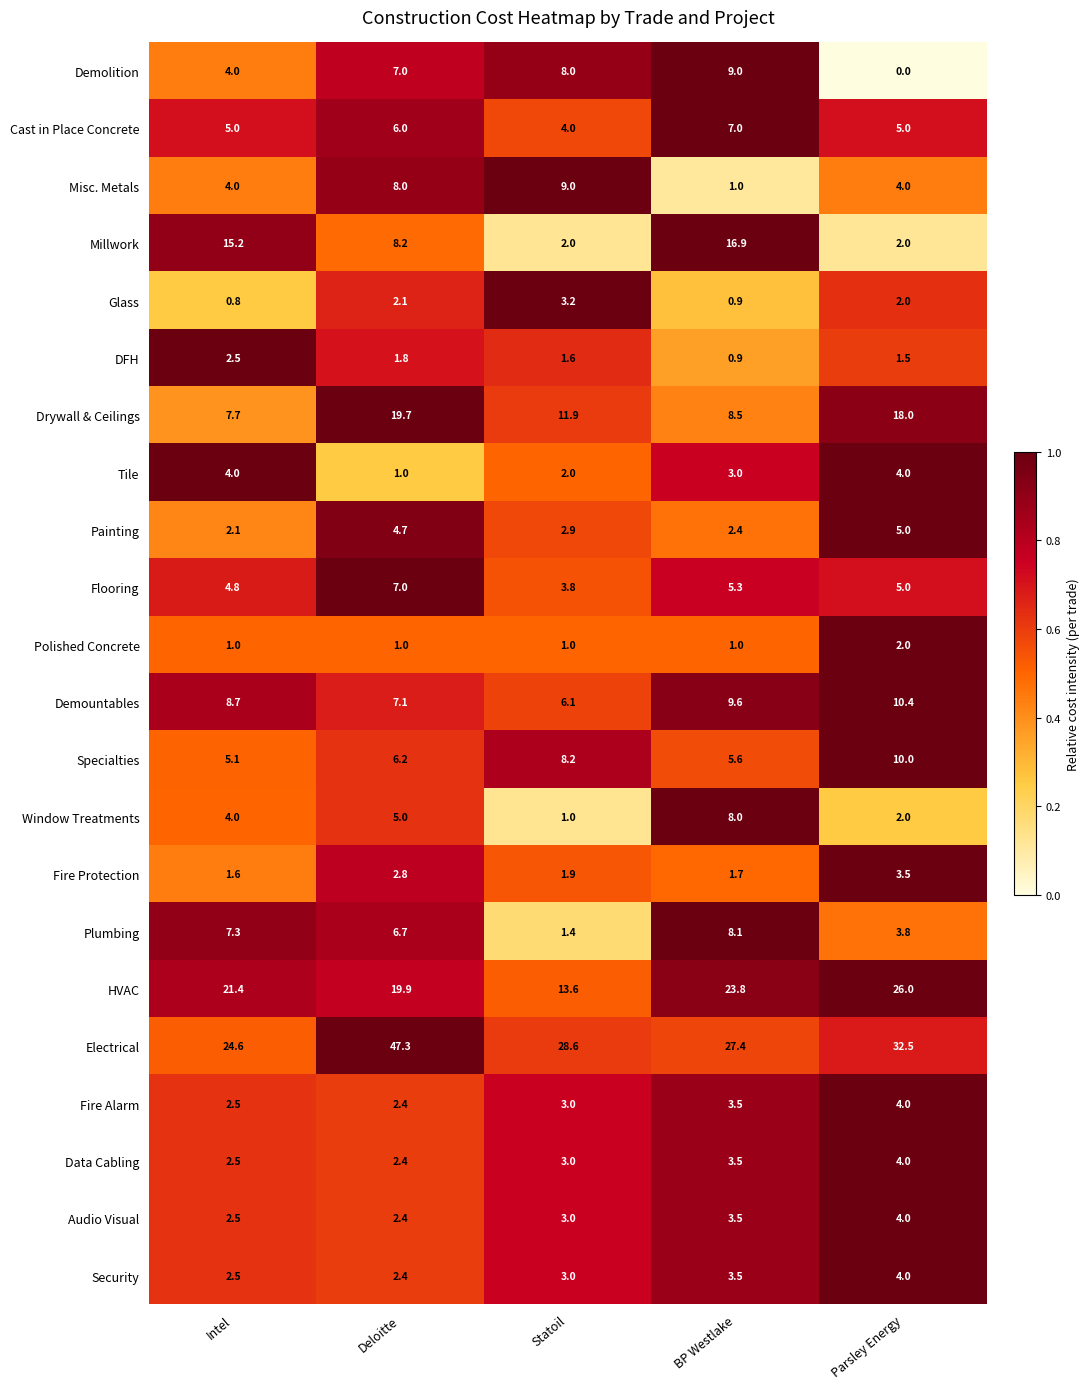

What is the difference between the maximum and second lowest values in the Electrical series?

19.9